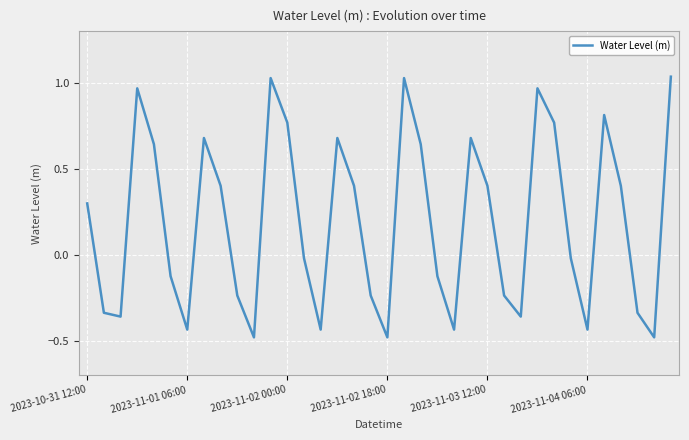

What is the smallest value displayed?

-0.5